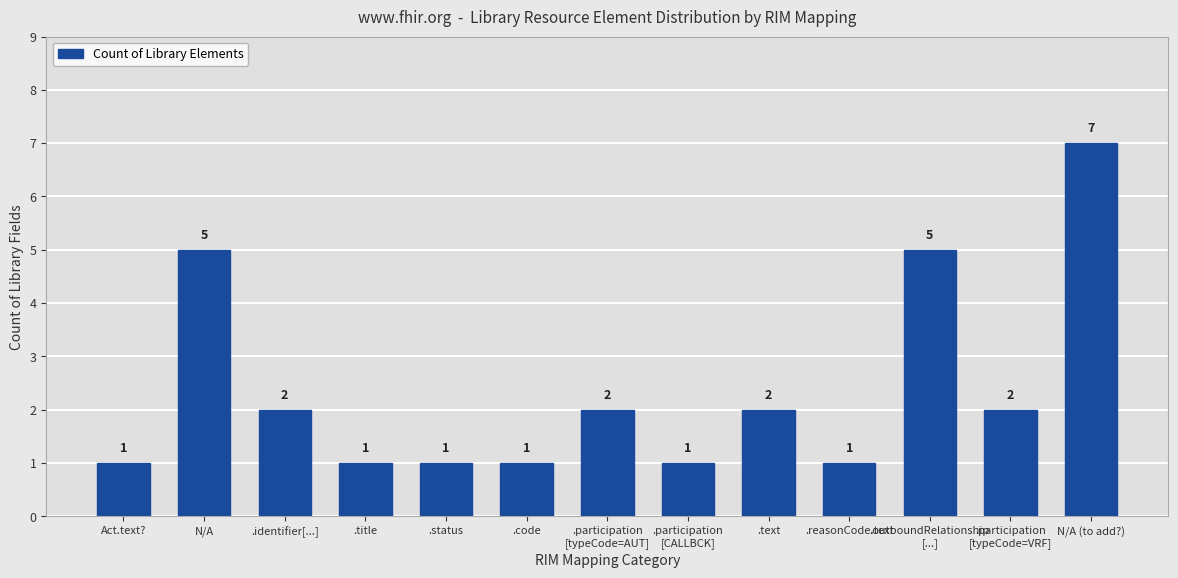

How many series are shown in this chart?

1